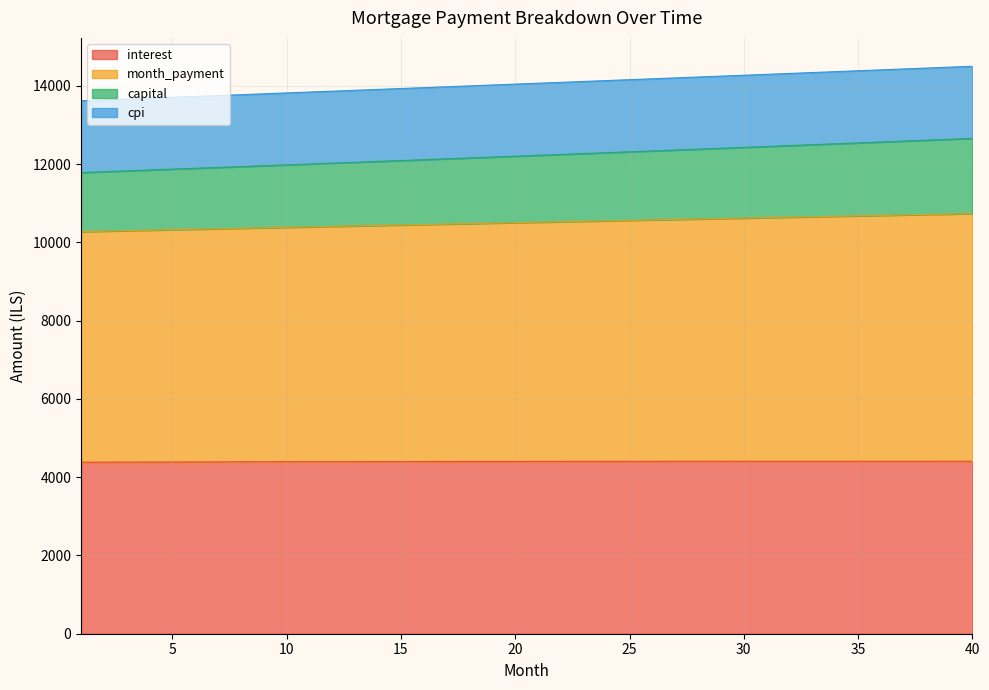

What is the lowest value of the interest series?

4383.0